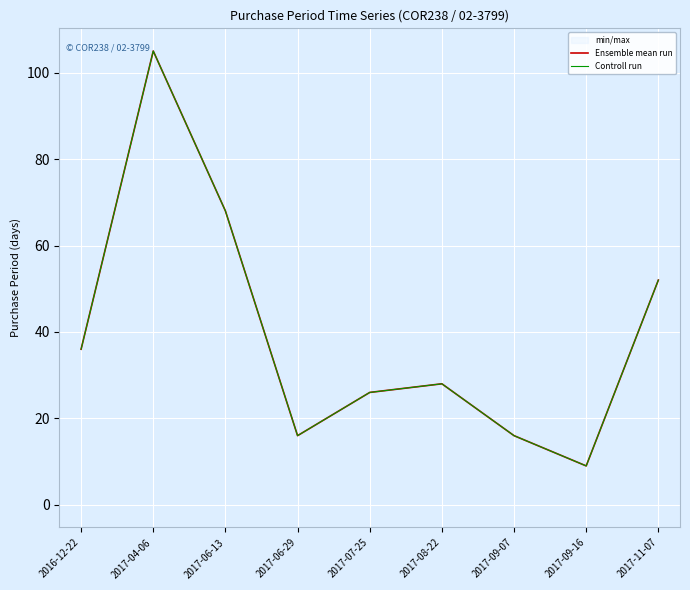

What is the average value of the Ensemble mean run series?

40